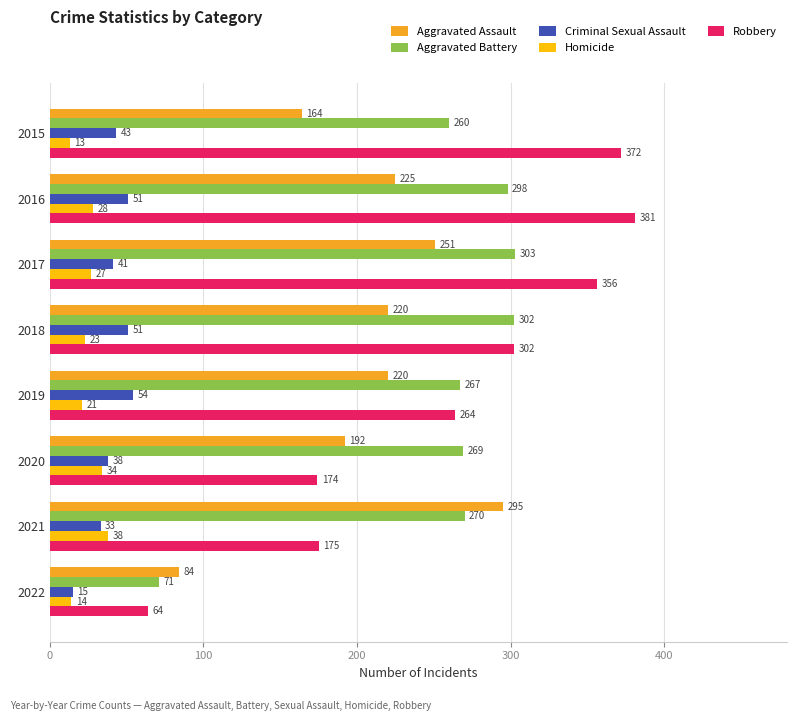

Read the Homicide value at 2015, to the nearest 5.

15